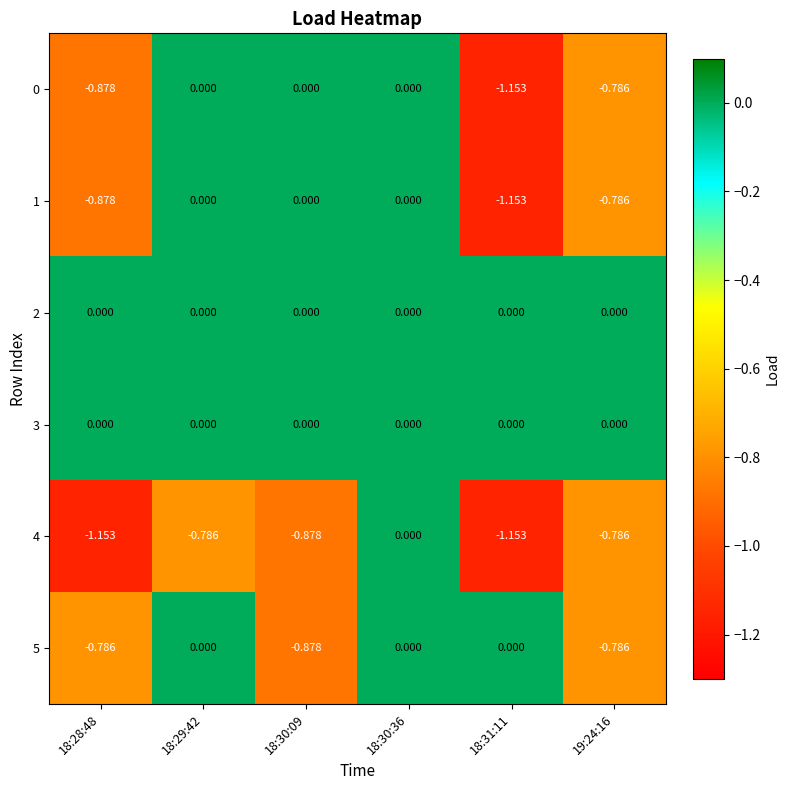

What is the total value across all series at 18:28:48?

-3.7